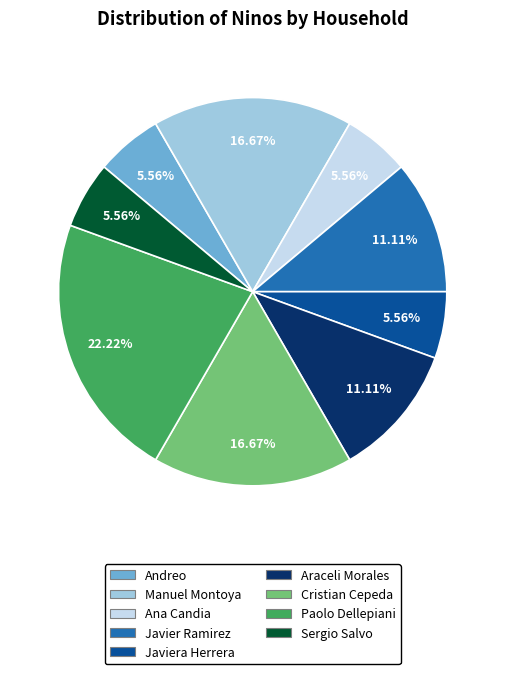

Which category has the biggest portion of the pie?

Paolo Dellepiani